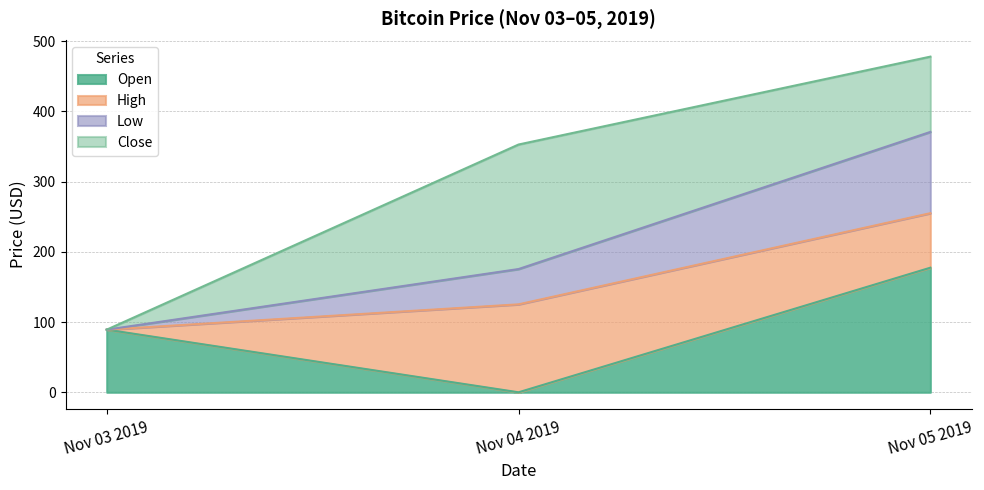

Where is Open nearest to the value 88?

Nov 03 2019